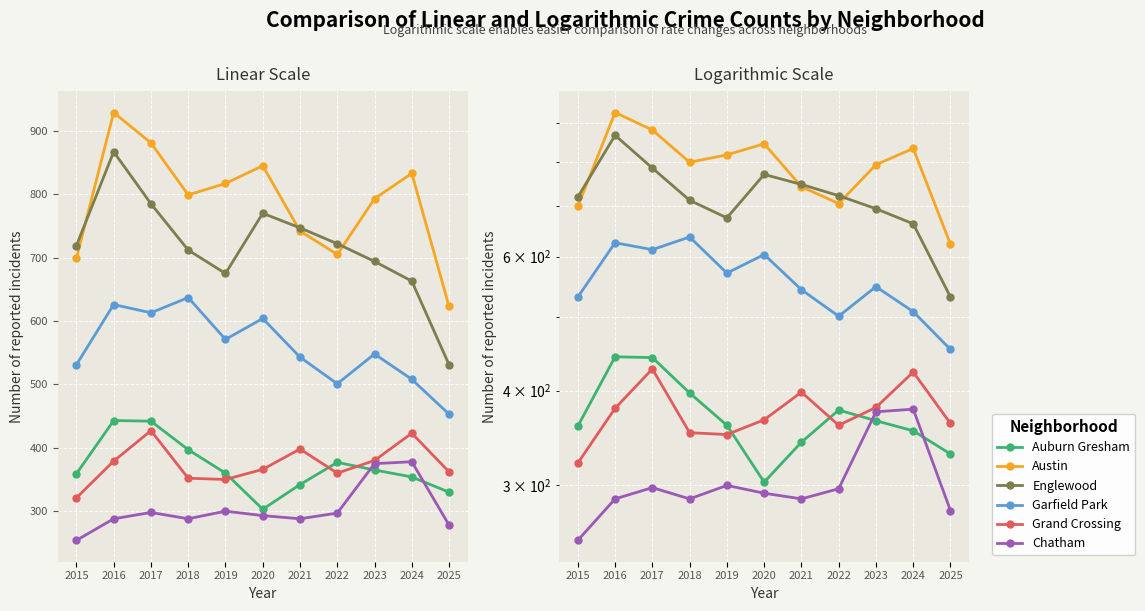

At which category does the chart reach its minimum across all series?

2015